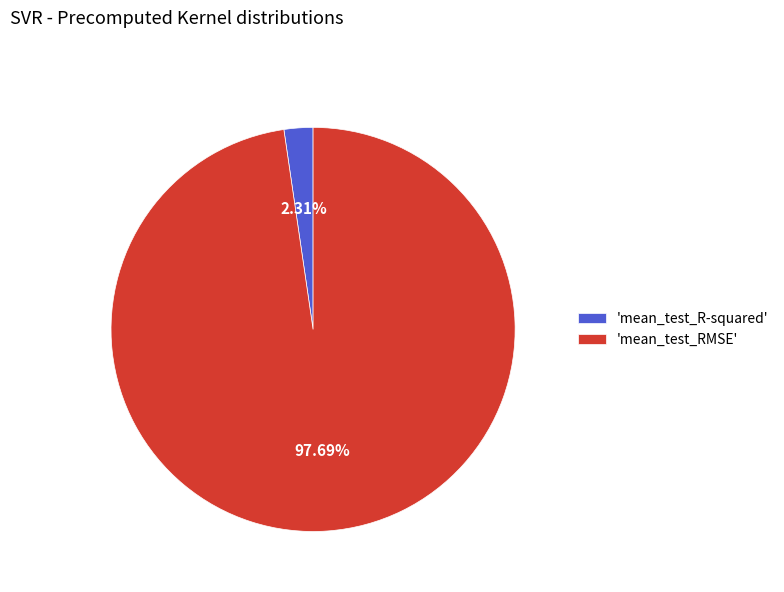

Does 'mean_test_R-squared' represent more than half of the total?

No